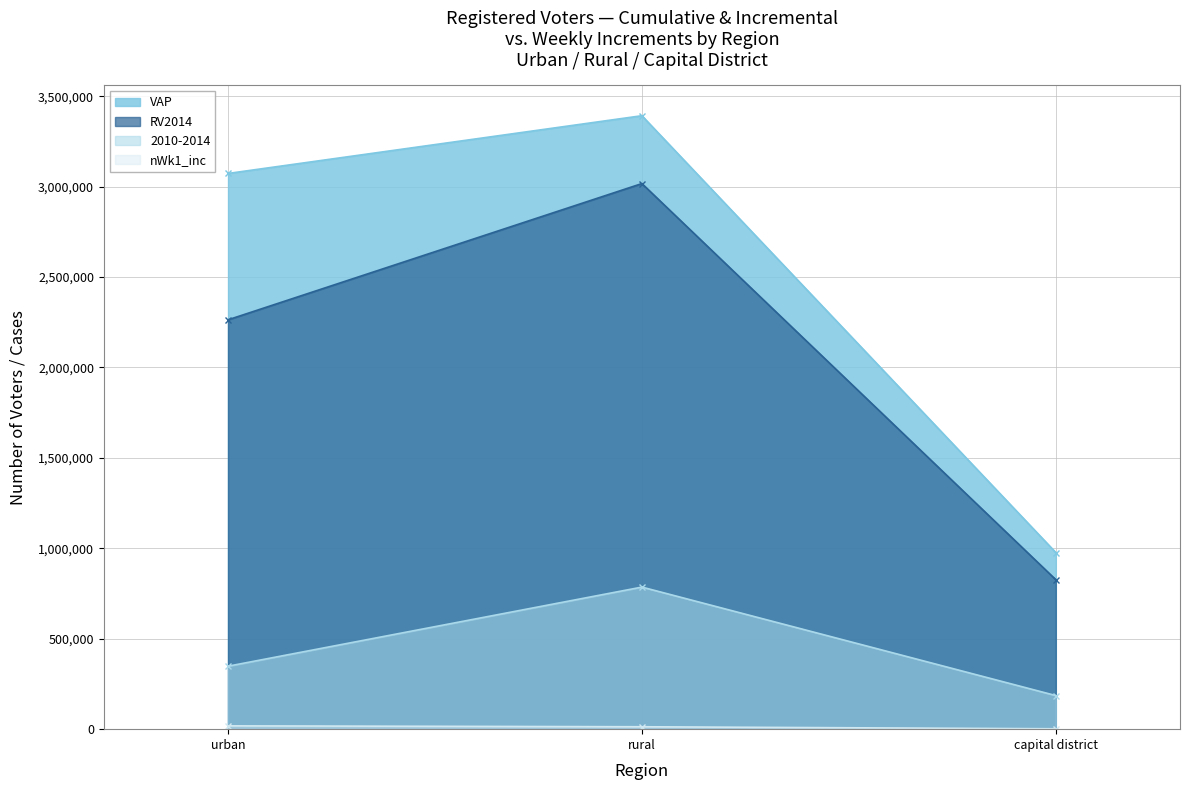

Is the value of 2010-2014 at capital district greater than the value of VAP at urban?

No